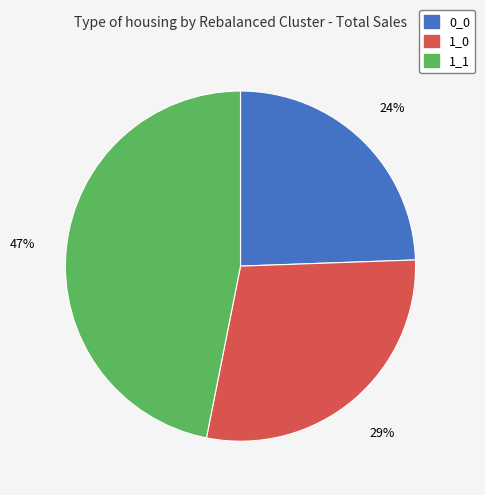

Which has a higher value, 1_1 or 1_0?

1_1